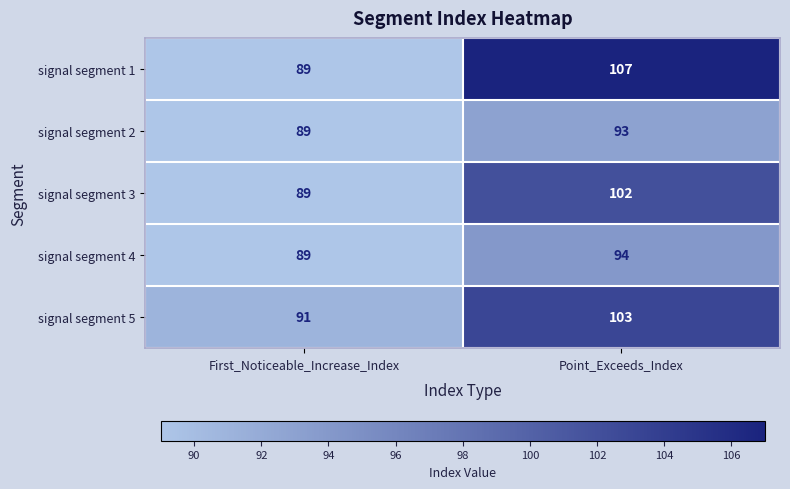

Reading right to left, extract all data points from this chart.

signal segment 1: Point_Exceeds_Index=107	First_Noticeable_Increase_Index=89
signal segment 2: Point_Exceeds_Index=93	First_Noticeable_Increase_Index=89
signal segment 3: Point_Exceeds_Index=102	First_Noticeable_Increase_Index=89
signal segment 4: Point_Exceeds_Index=94	First_Noticeable_Increase_Index=89
signal segment 5: Point_Exceeds_Index=103	First_Noticeable_Increase_Index=91